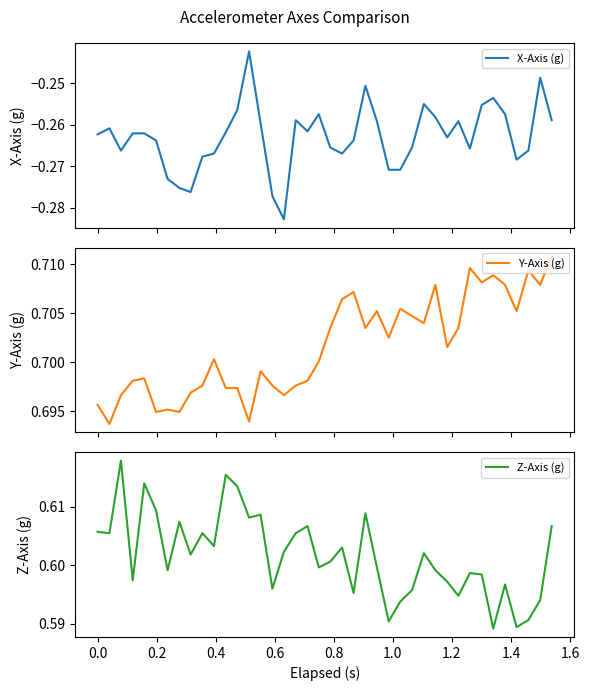

What is the average value of the Z-Axis (g) series?

0.6